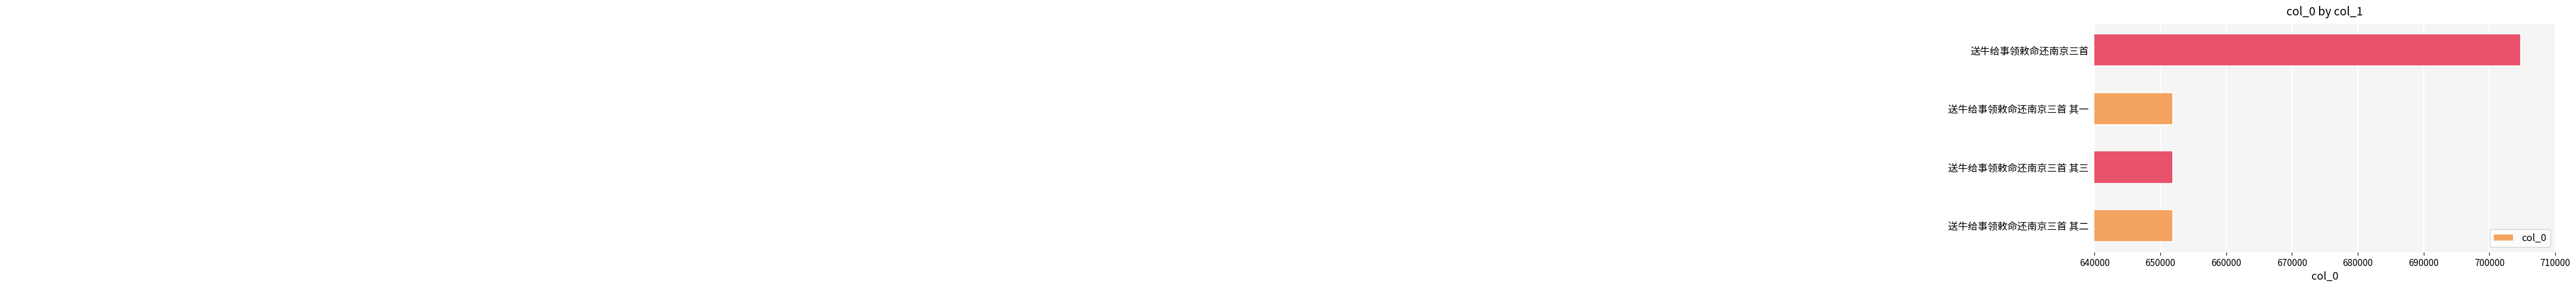

Are the bars horizontal?

Yes